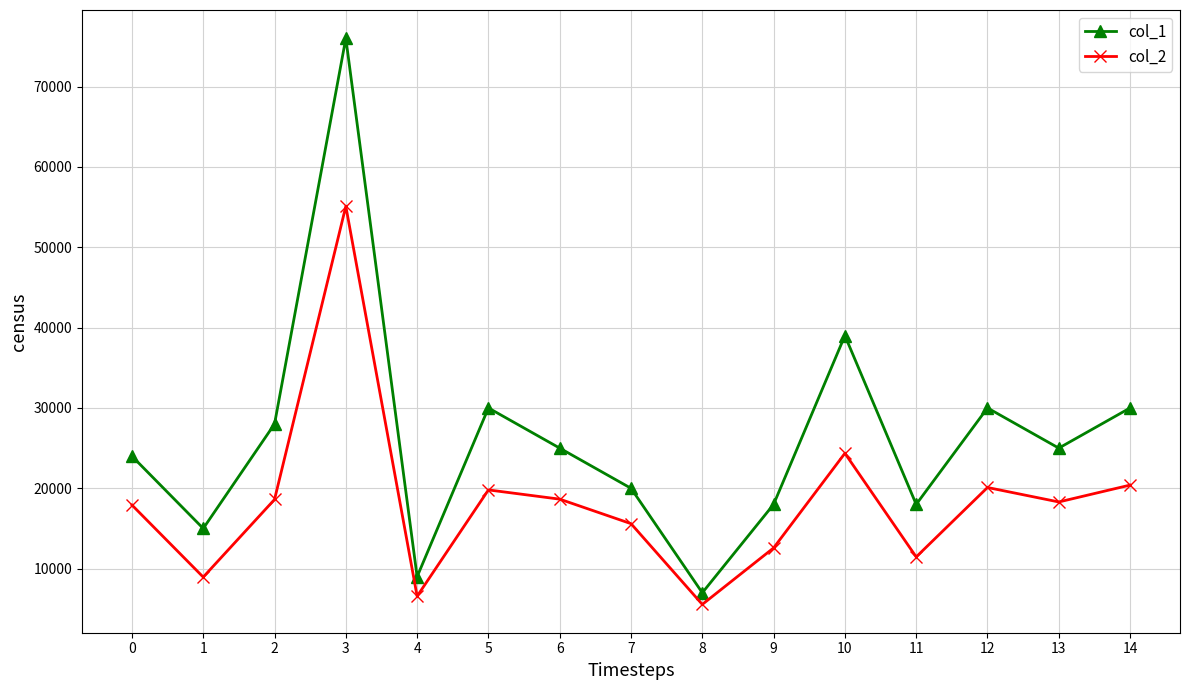

True or false: col_1 and col_2 cross at least once.

False